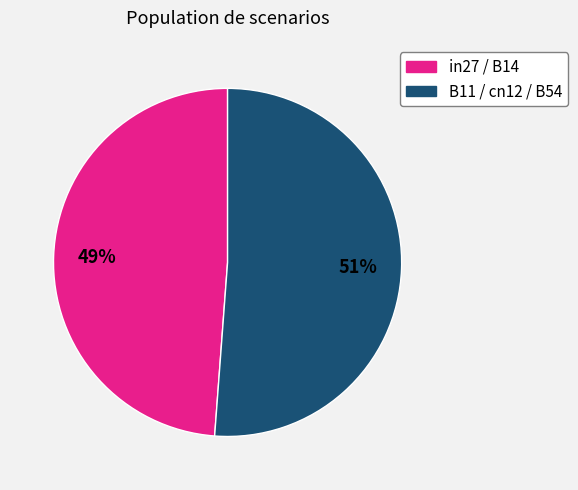

To the nearest percent, what is the average slice percentage?

50%